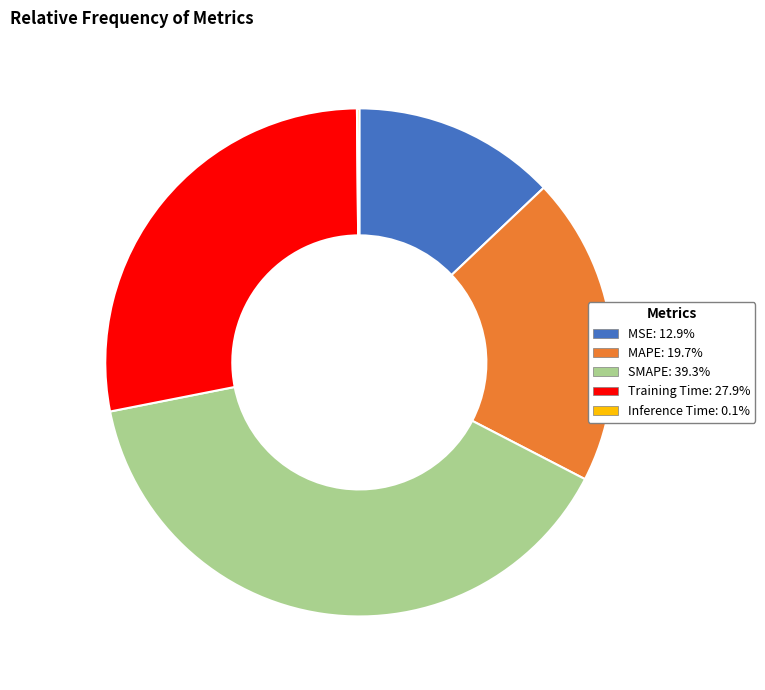

Approximately how many times larger is the value at MAPE compared to SMAPE?

0.5